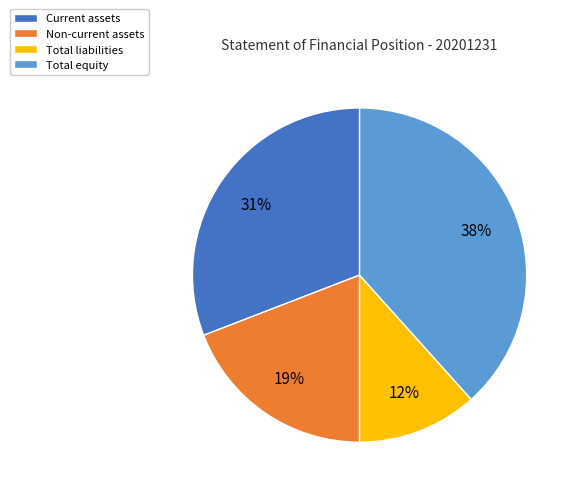

What is the largest slice in the pie chart?

Total equity